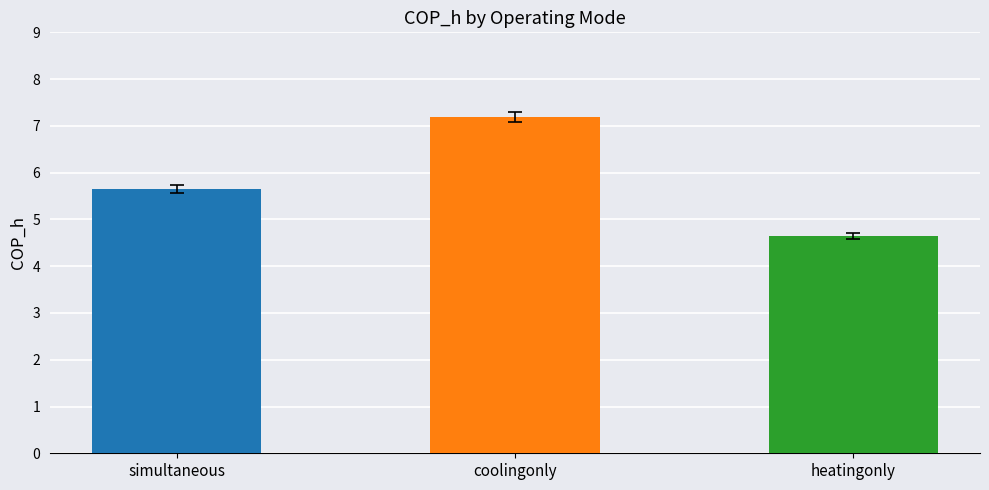

The chart shows a value of 5.7 at simultaneous. True or false?

True